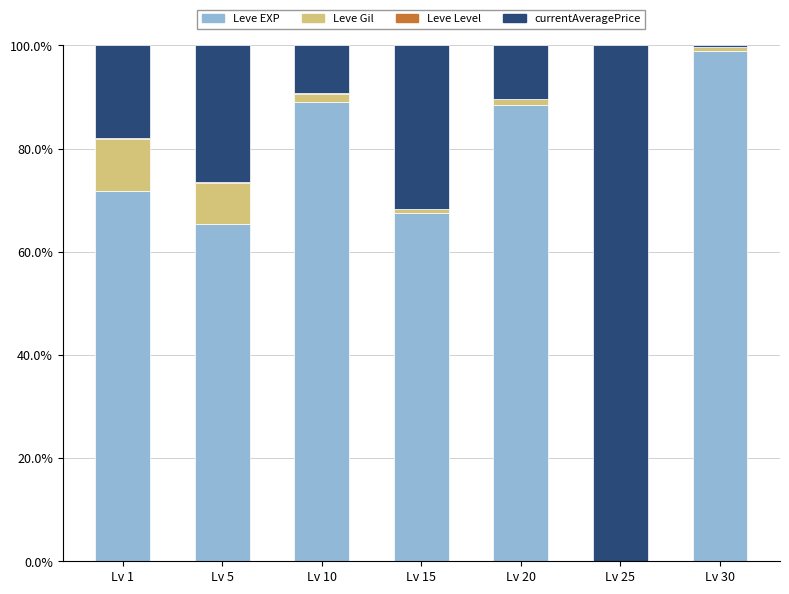

How many series are shown in this chart?

4